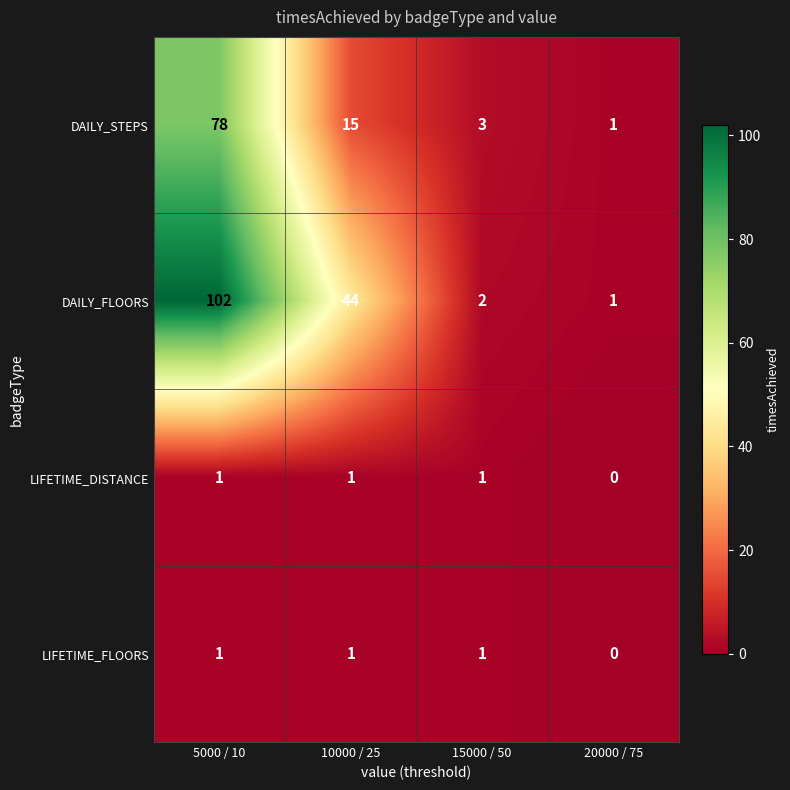

How many data points does each series have?

4